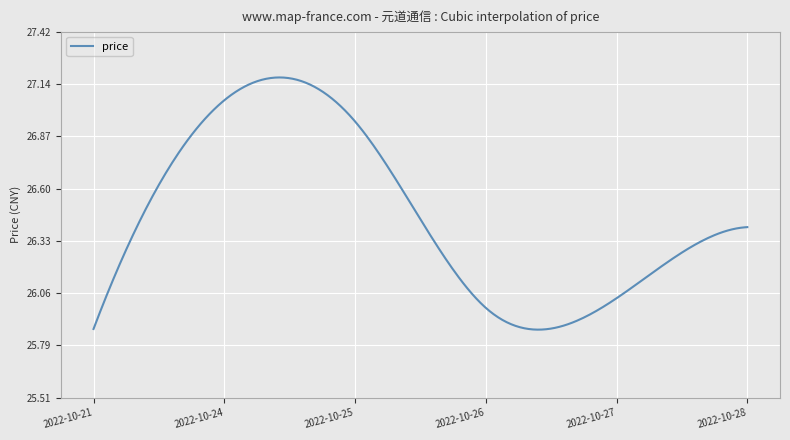

What is the difference between the maximum and minimum values?

1.3